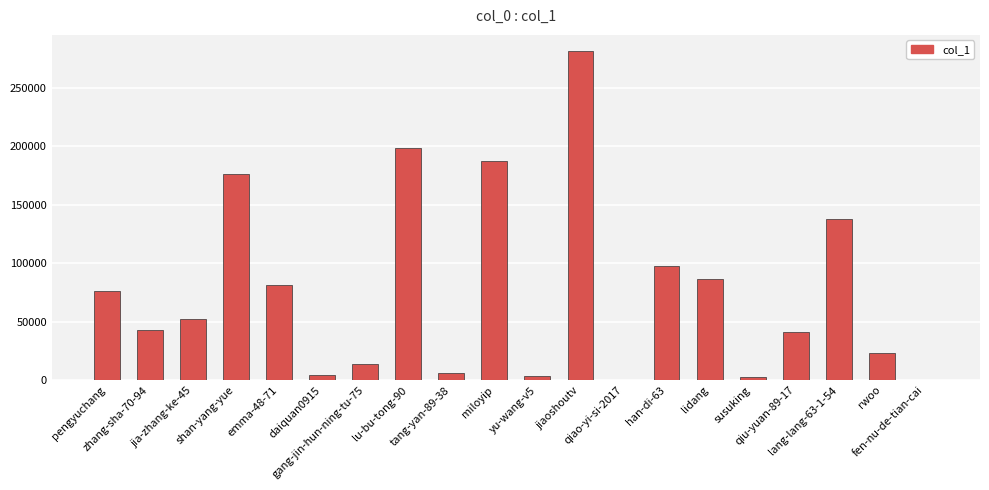

What is the sum of all values?

1511289